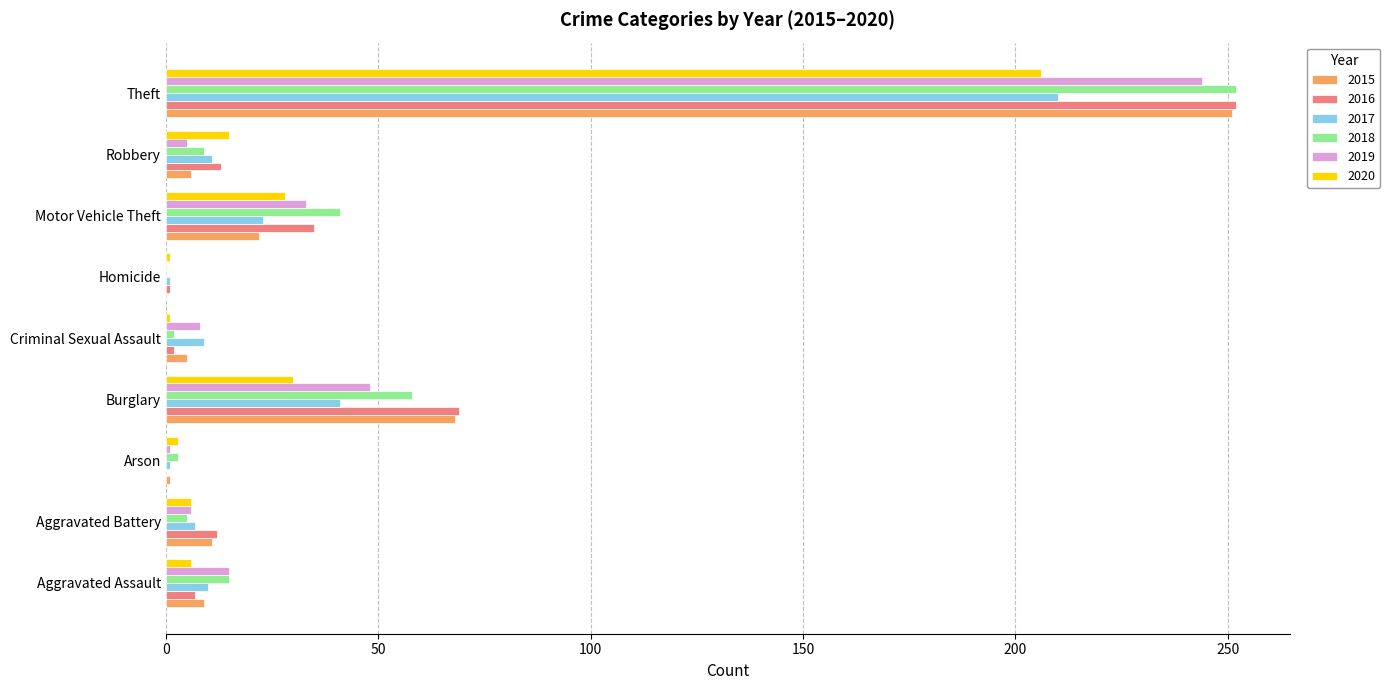

Is the value of 2016 at Theft greater than the value of 2020 at Burglary?

Yes